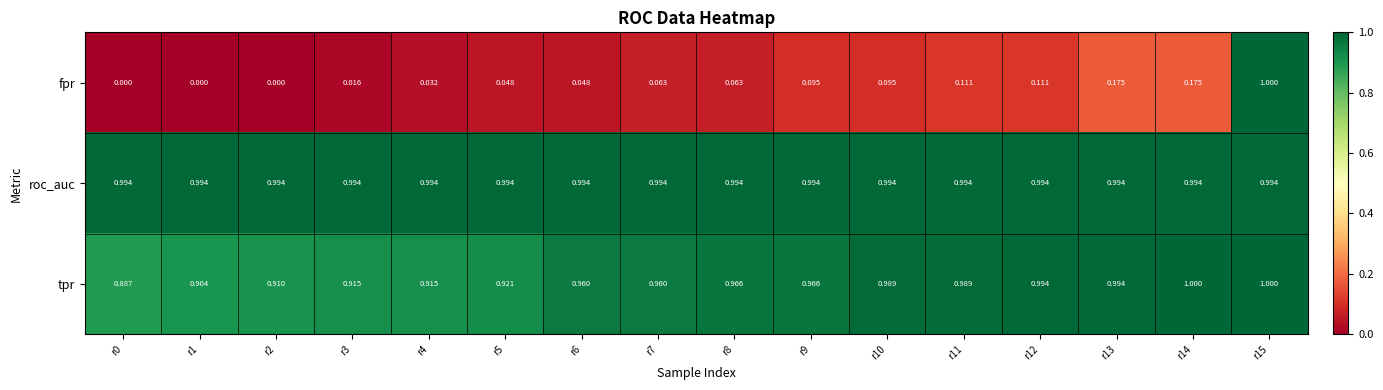

What is the total value across all series at r4?

1.9